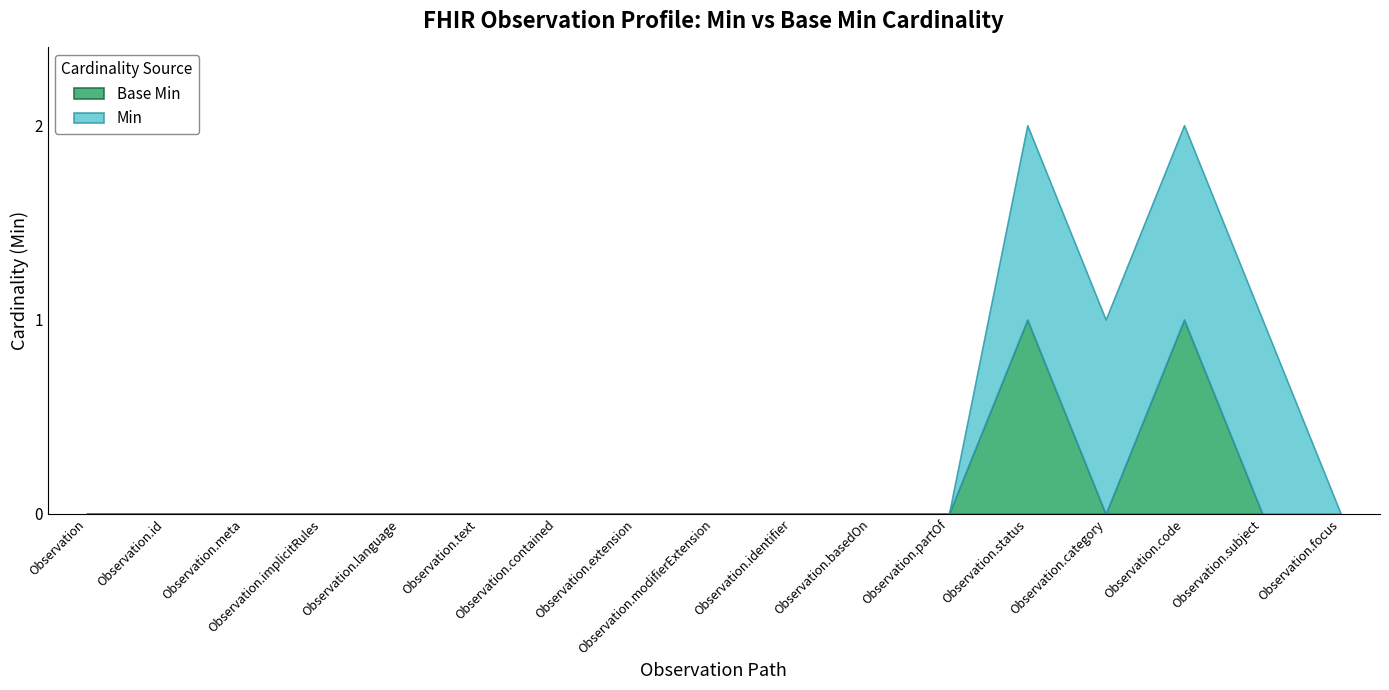

True or false: Min has more than 1 points higher than both neighbors.

False